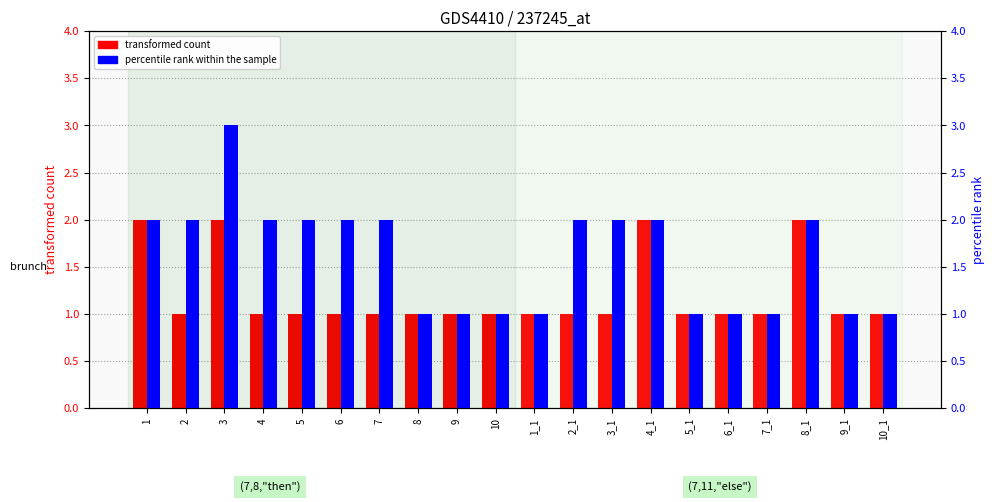

What is the sum of the percentile rank within the sample values at 2 and 3_1?

4